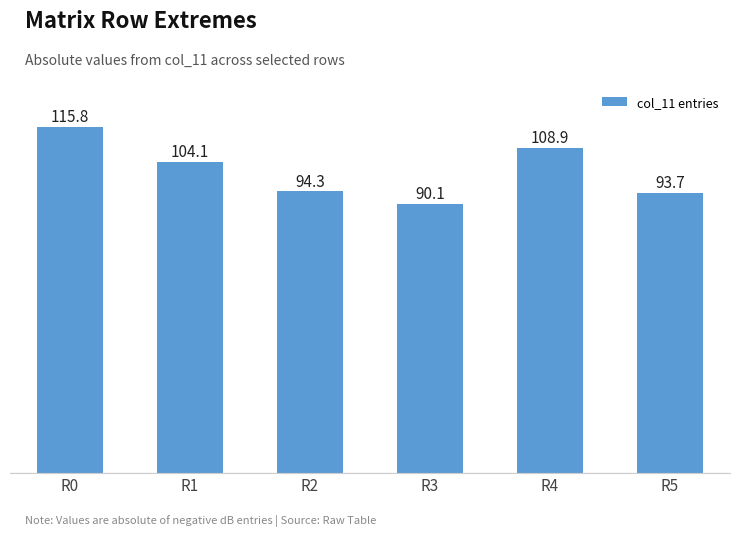

Reading left to right, transcribe all the data shown in this chart.

R0=115.8	R1=104.1	R2=94.3	R3=90.1	R4=108.9	R5=93.7